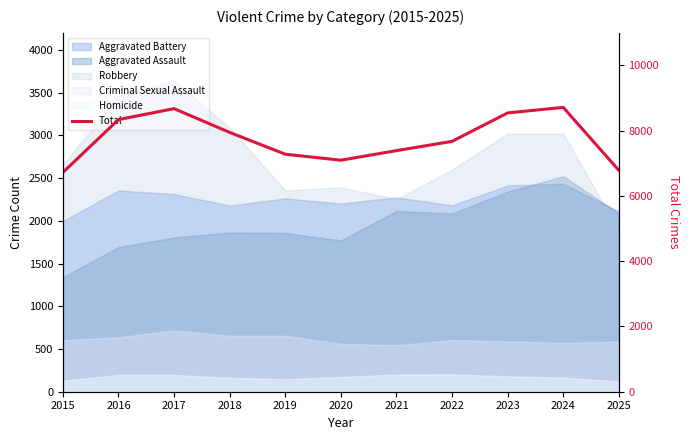

What is the smallest value displayed?

6722